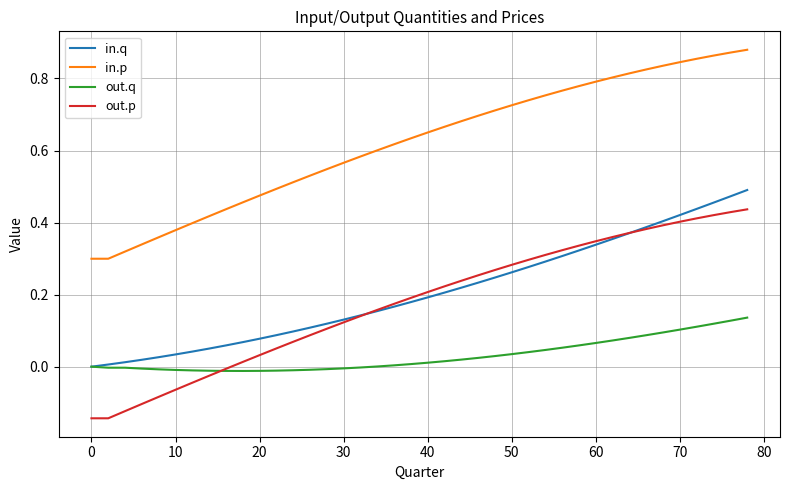

True or false: in.p and in.q cross at least once.

False